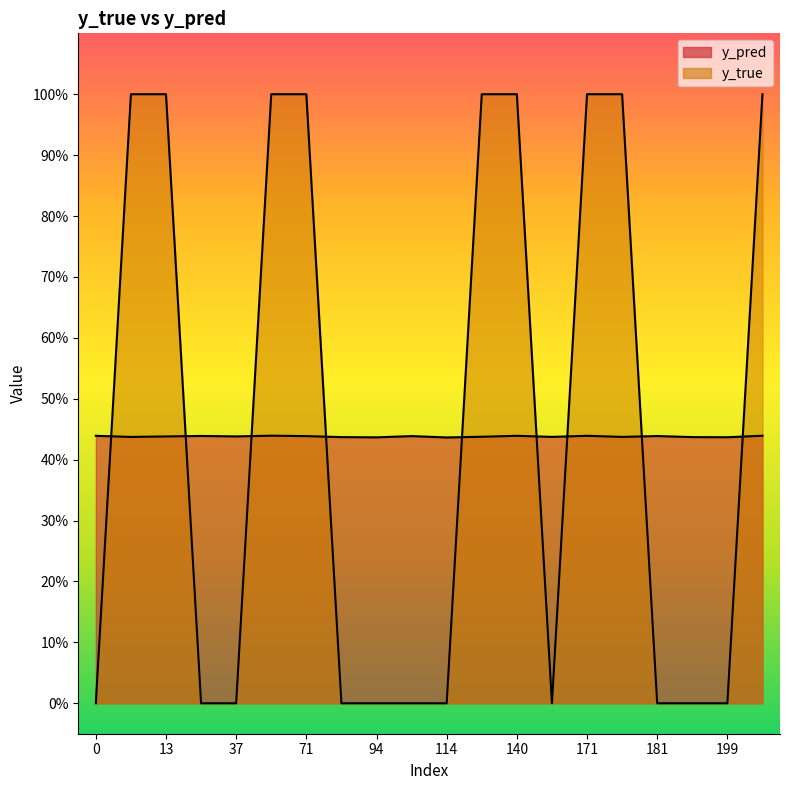

Reading right to left, what are all the values shown in this chart?

y_pred: 0.4	0.4	0.4	0.4	0.4	0.4	0.4	0.4	0.4	0.4	0.4	0.4	0.4	0.4	0.4	0.4	0.4	0.4	0.4	0.4
y_true: 1.0	0.0	0.0	0.0	1.0	1.0	0.0	1.0	1.0	0.0	0.0	0.0	0.0	1.0	1.0	0.0	0.0	1.0	1.0	0.0